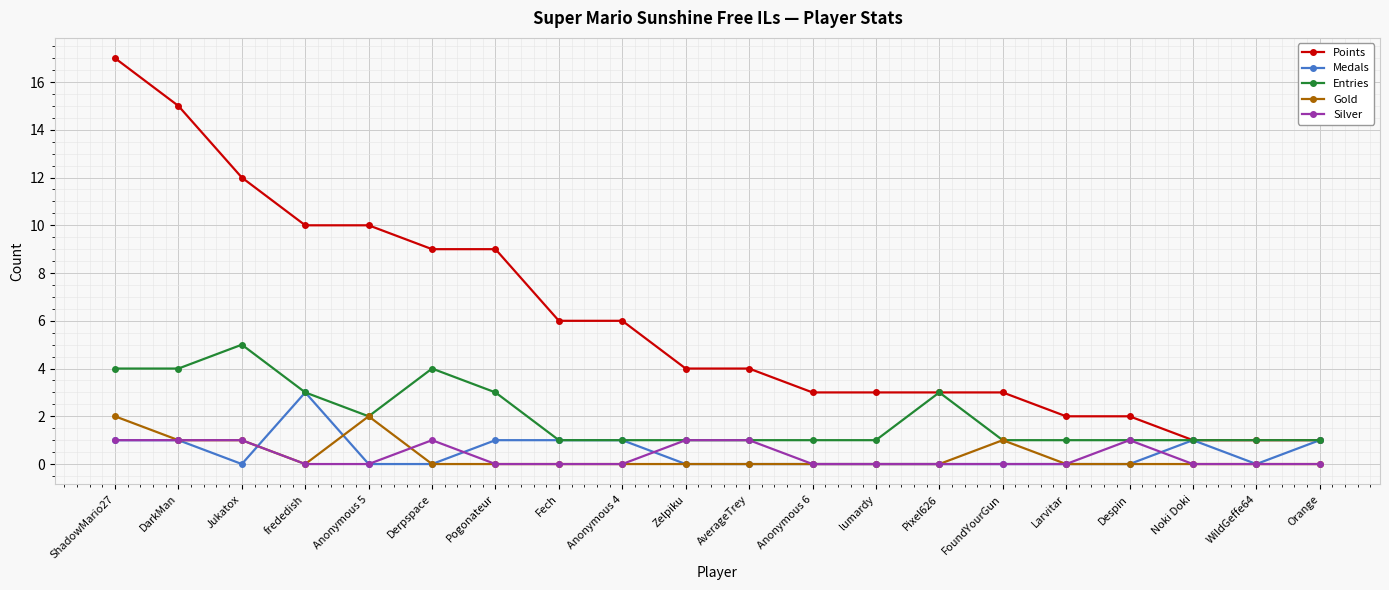

Is this an area chart (filled region under the line)?

No